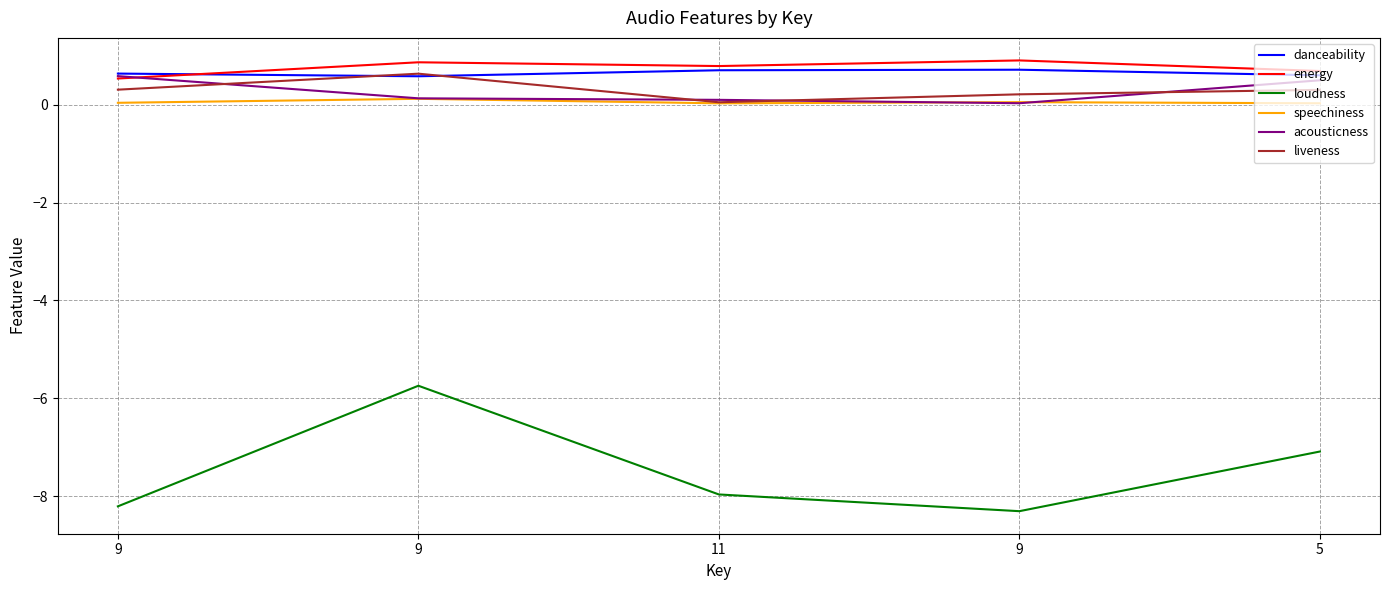

At 9, list the series in order from largest to smallest.

danceability, acousticness, energy, liveness, speechiness, loudness